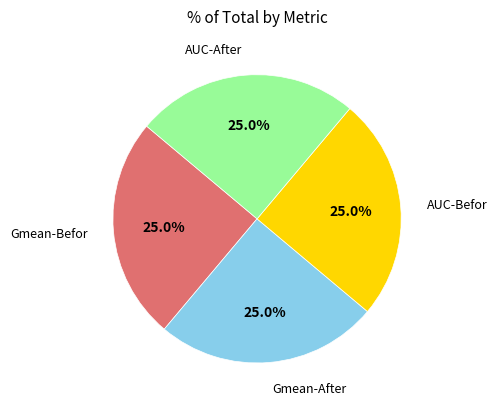

Is there a majority slice in this chart?

No